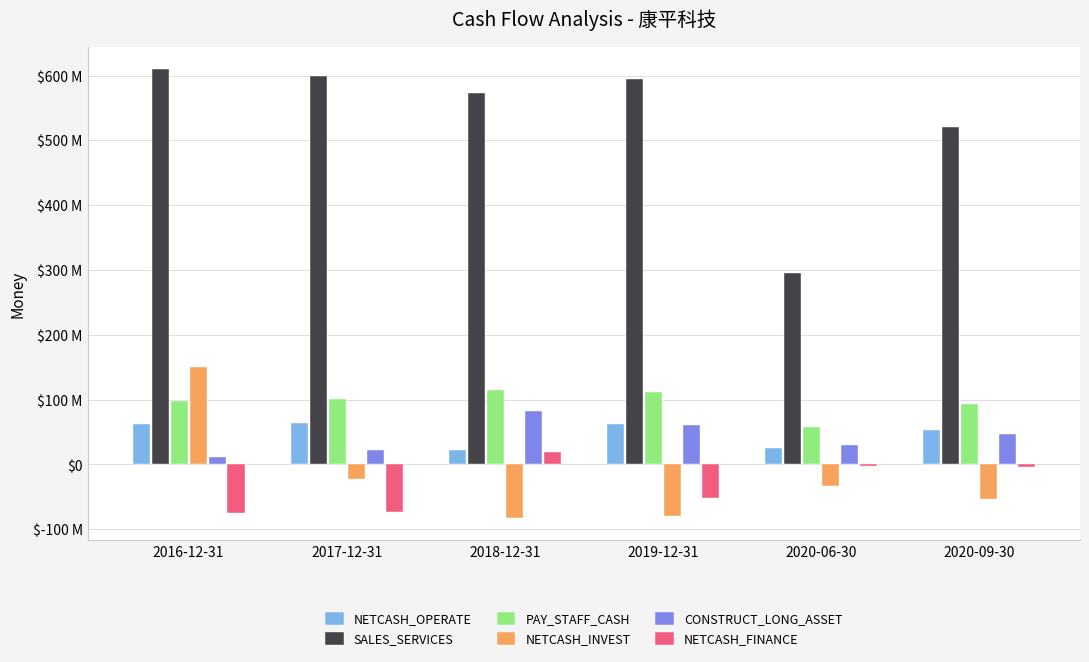

Are the bars grouped side by side (vs. stacked)?

Yes